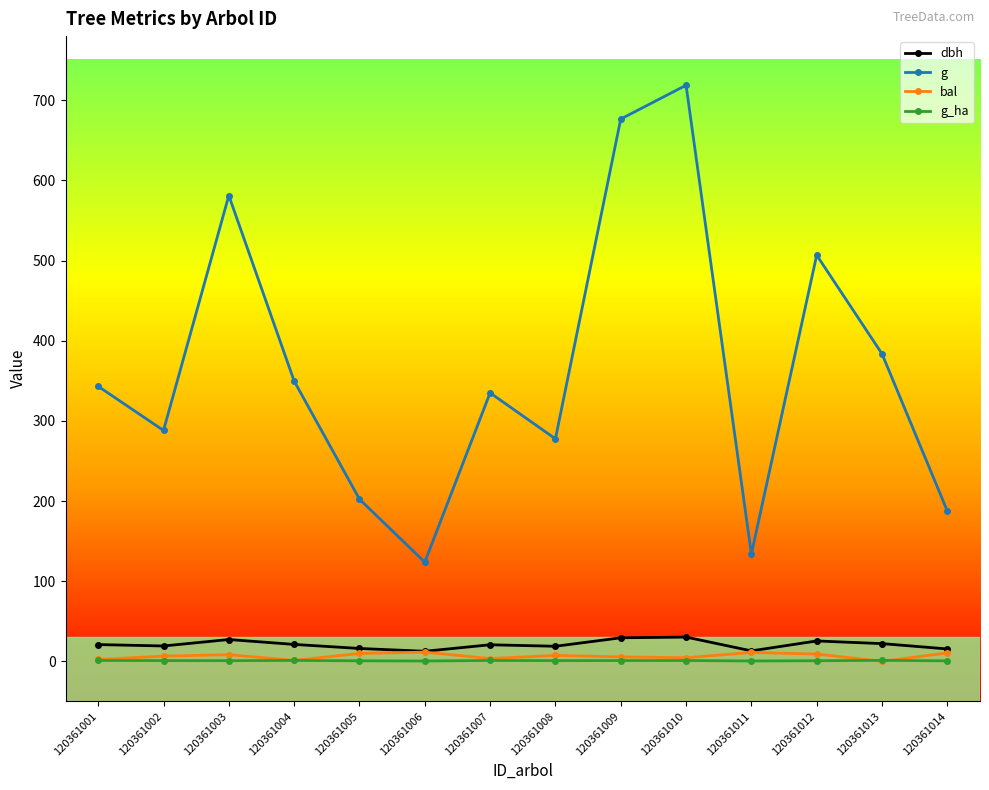

True or false: g_ha has more than 2 interior local peaks.

True